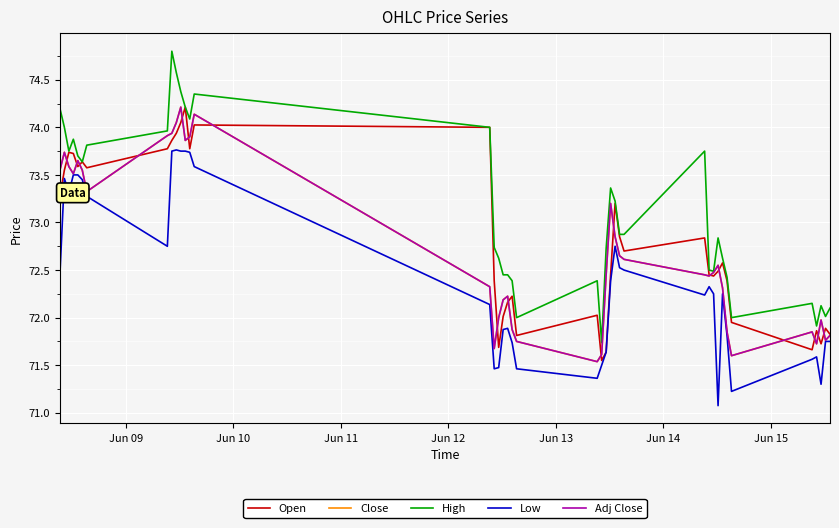

List the series in order of their peak value, highest first.

High, Open, Close, Adj Close, Low